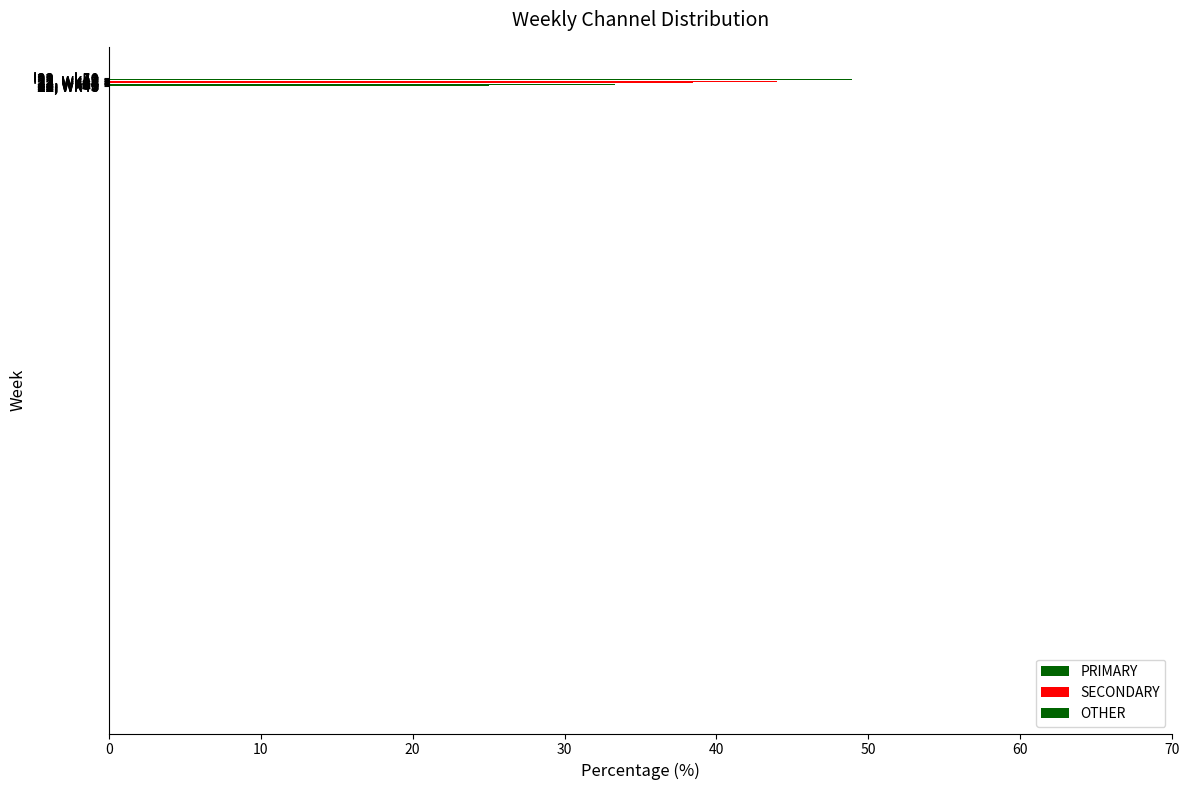

The PRIMARY series shows 38.5 at '22, wk47. True or false?

True